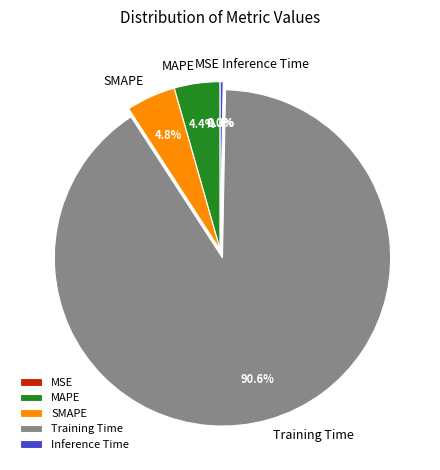

To the nearest percent, what is the difference between the largest and smallest slice percentages?

91%